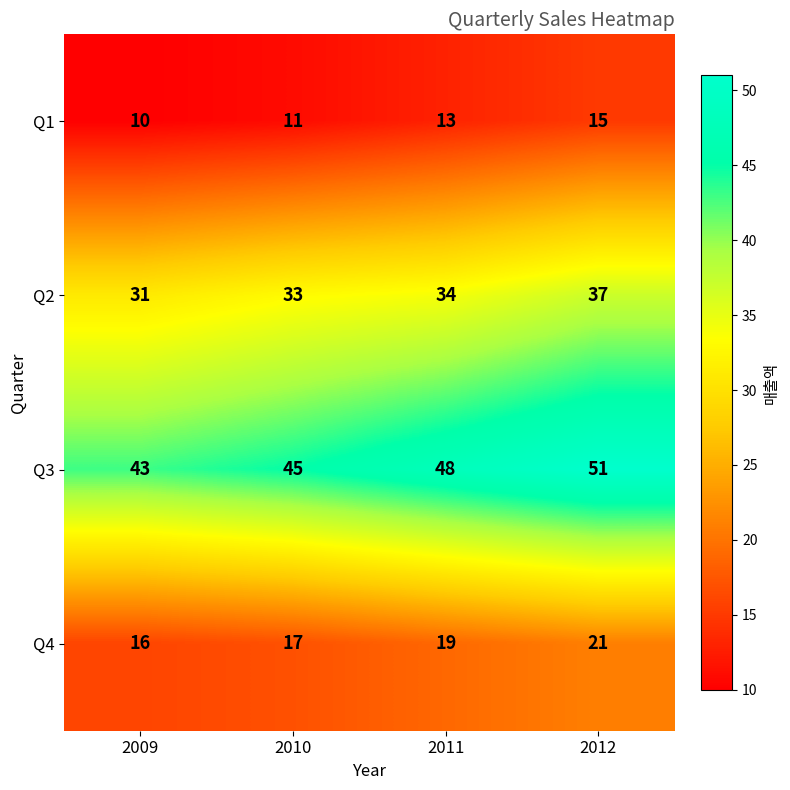

What is the difference between the highest and lowest values at 2011?

35